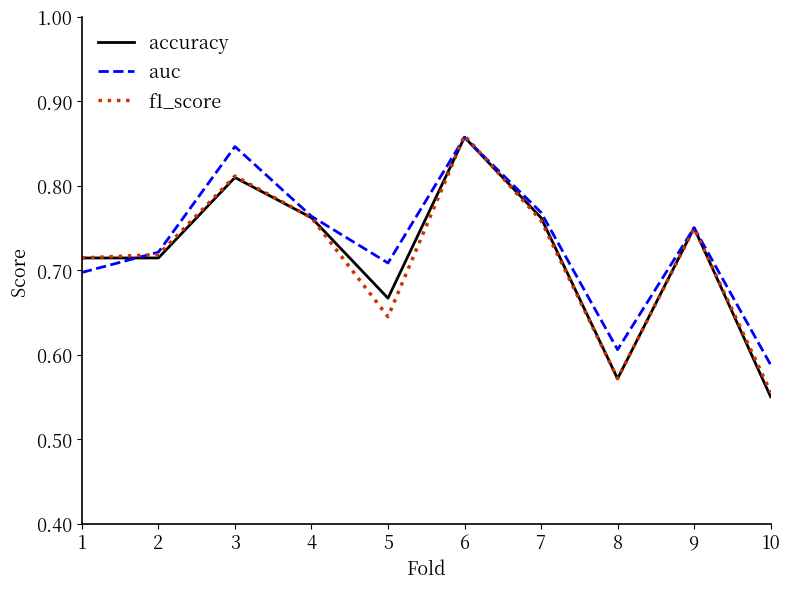

The value of accuracy at 2 is 0.7. True or false?

True